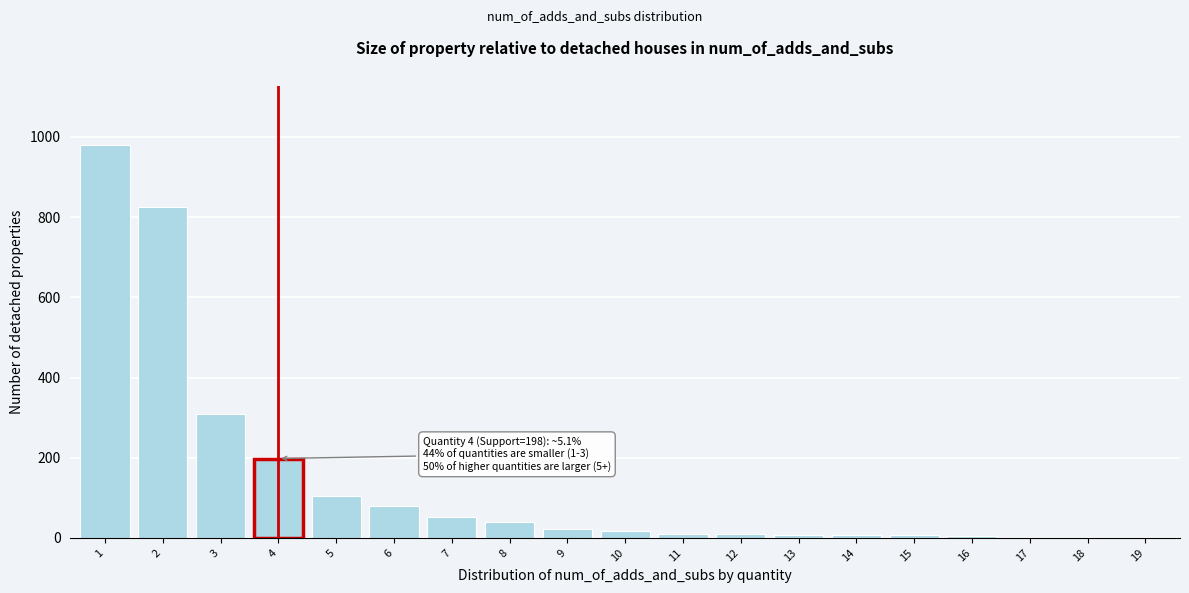

What is the greatest value displayed?

979